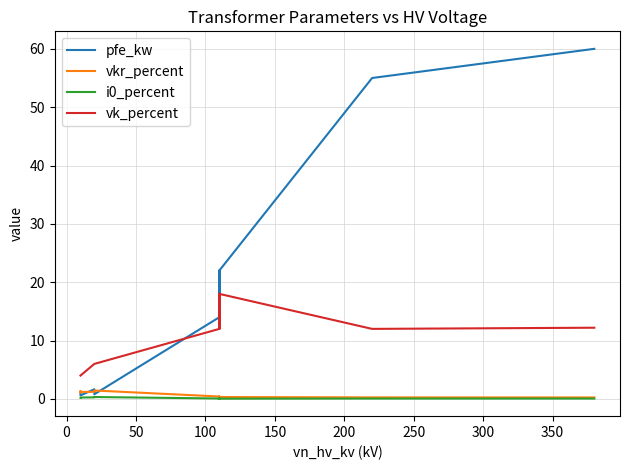

Reading left to right, transcribe all the data shown in this chart.

pfe_kw: 60.0	55.0	22.0	18.0	14.0	22.0	18.0	14.0	0.8	1.4	1.6	0.6	0.9	1.2
vkr_percent: 0.2	0.3	0.3	0.3	0.4	0.3	0.3	0.4	1.4	1.4	1.2	1.2	1.3	1.1
i0_percent: 0.1	0.1	0.0	0.1	0.1	0.0	0.1	0.1	0.3	0.3	0.3	0.2	0.2	0.2
vk_percent: 12.2	12.0	18.0	16.2	12.0	18.0	16.2	12.0	6.0	6.0	6.0	4.0	4.0	4.0